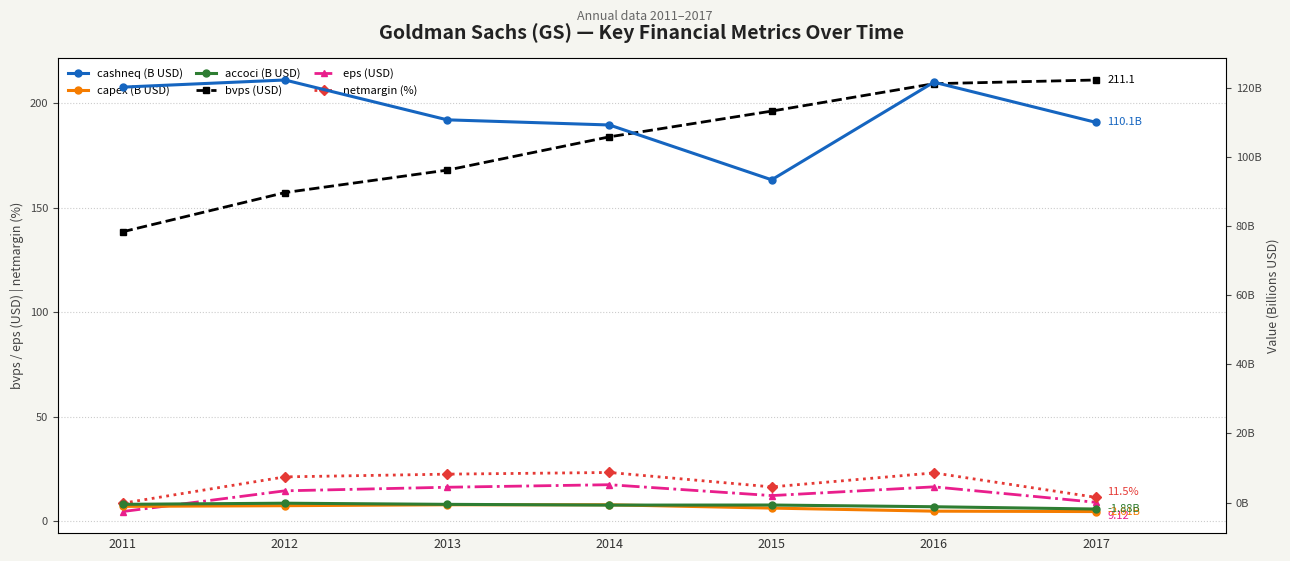

Does the chart have visible grid lines?

Yes